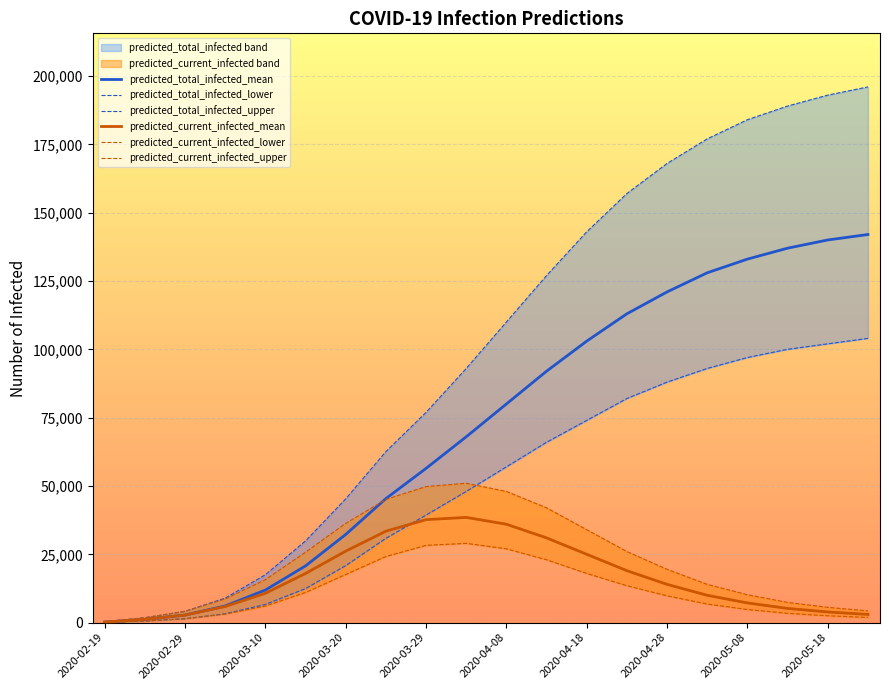

The value of predicted_total_infected_mean at 2020-05-08 is 133000. True or false?

True